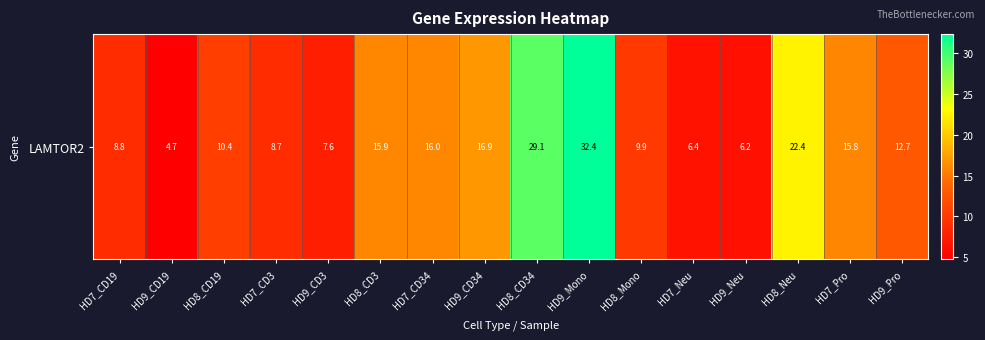

Reading right to left, list all the values displayed in this chart.

HD9_Pro=12.7	HD7_Pro=15.8	HD8_Neu=22.4	HD9_Neu=6.2	HD7_Neu=6.4	HD8_Mono=9.9	HD9_Mono=32.4	HD8_CD34=29.1	HD9_CD34=16.9	HD7_CD34=16.0	HD8_CD3=15.9	HD9_CD3=7.6	HD7_CD3=8.7	HD8_CD19=10.4	HD9_CD19=4.7	HD7_CD19=8.8